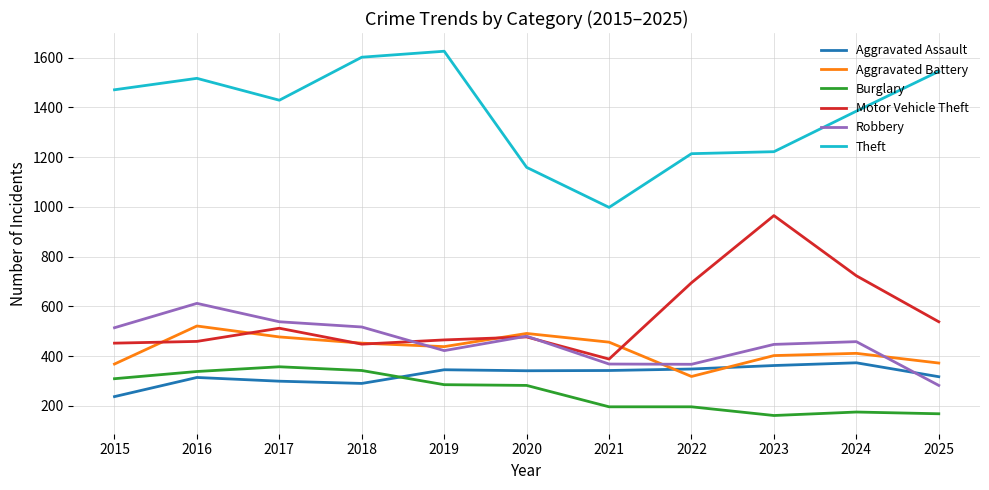

Where does the Aggravated Battery series first go above 438?

2016